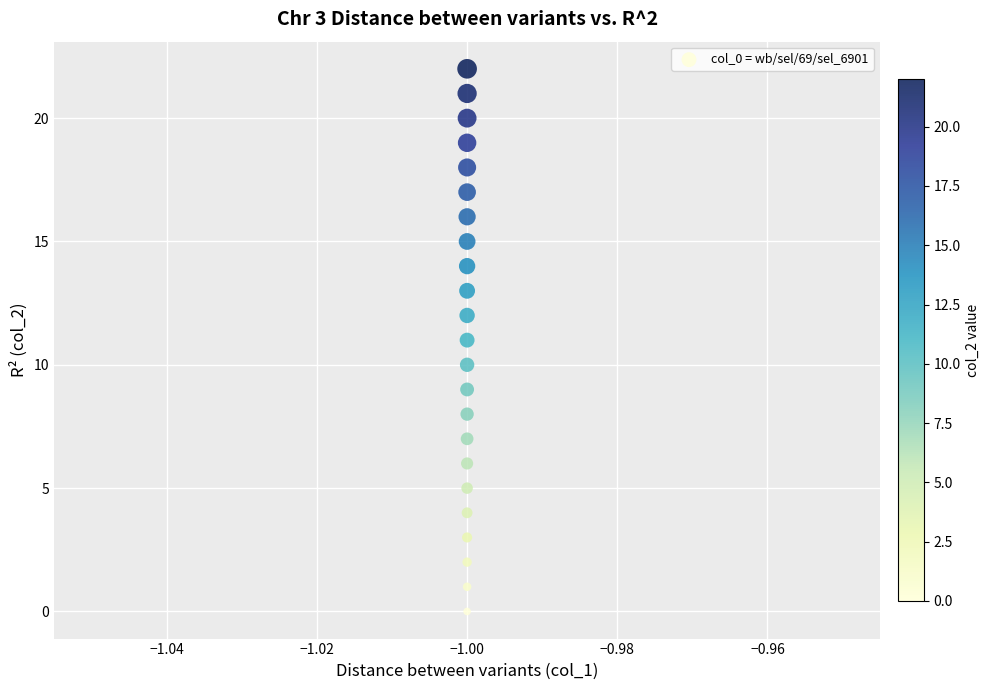

What is the range of Y values (max minus min)?

22